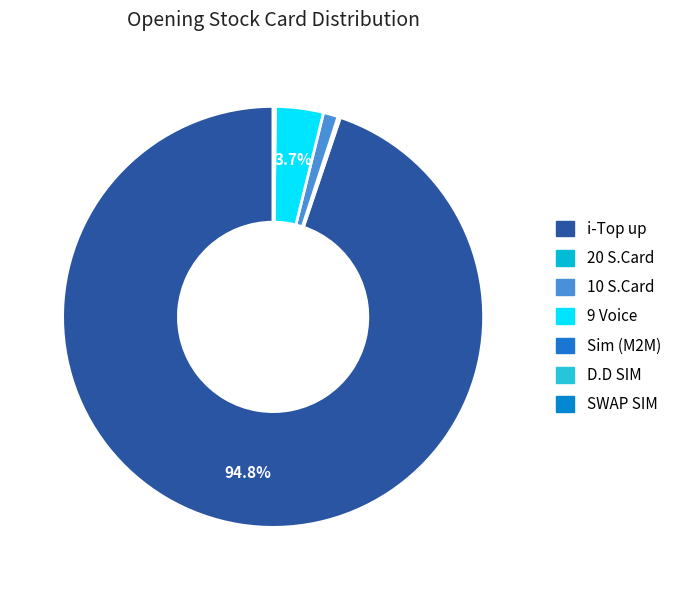

To the nearest percent, what is the average slice percentage?

14%